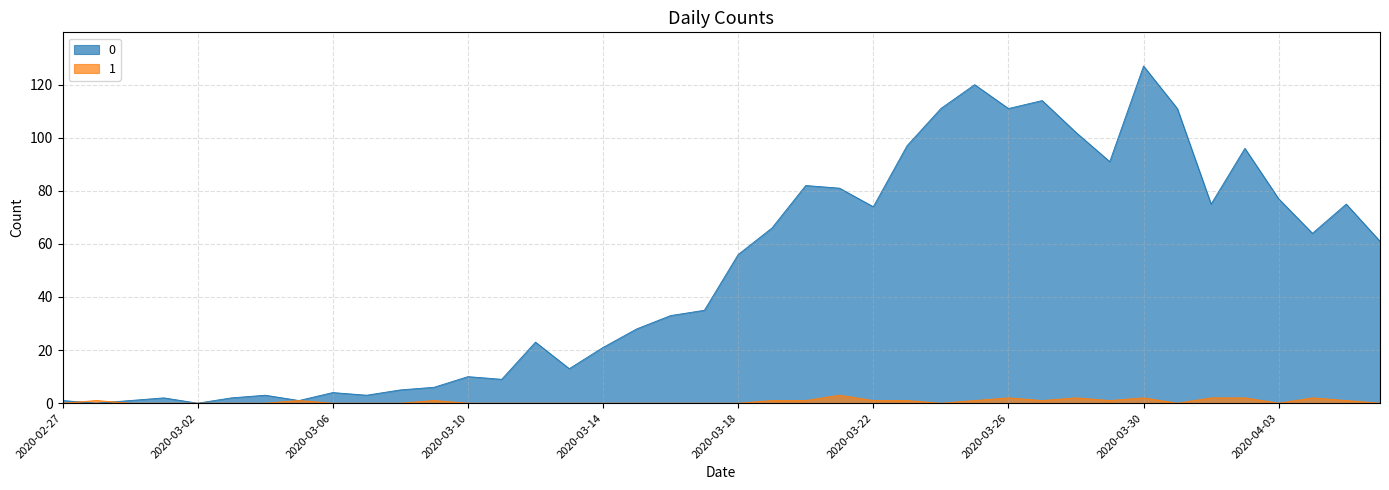

Between which two adjacent categories do 1 and 0 first intersect?

2020-02-27 and 2020-02-28